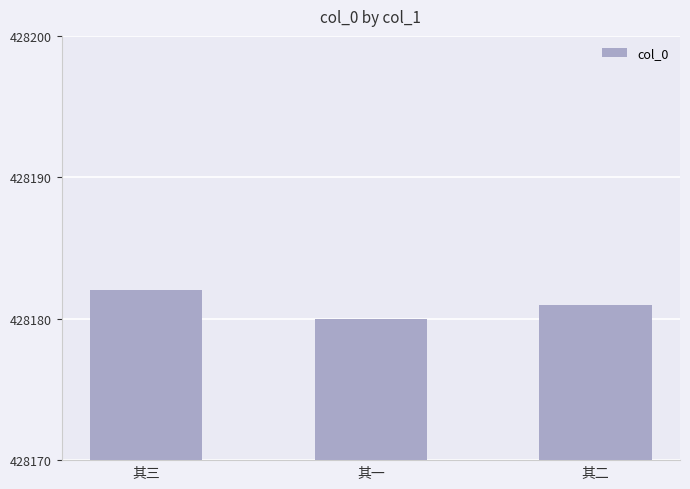

Rank the categories by value from lowest to highest.

其一, 其二, 其三